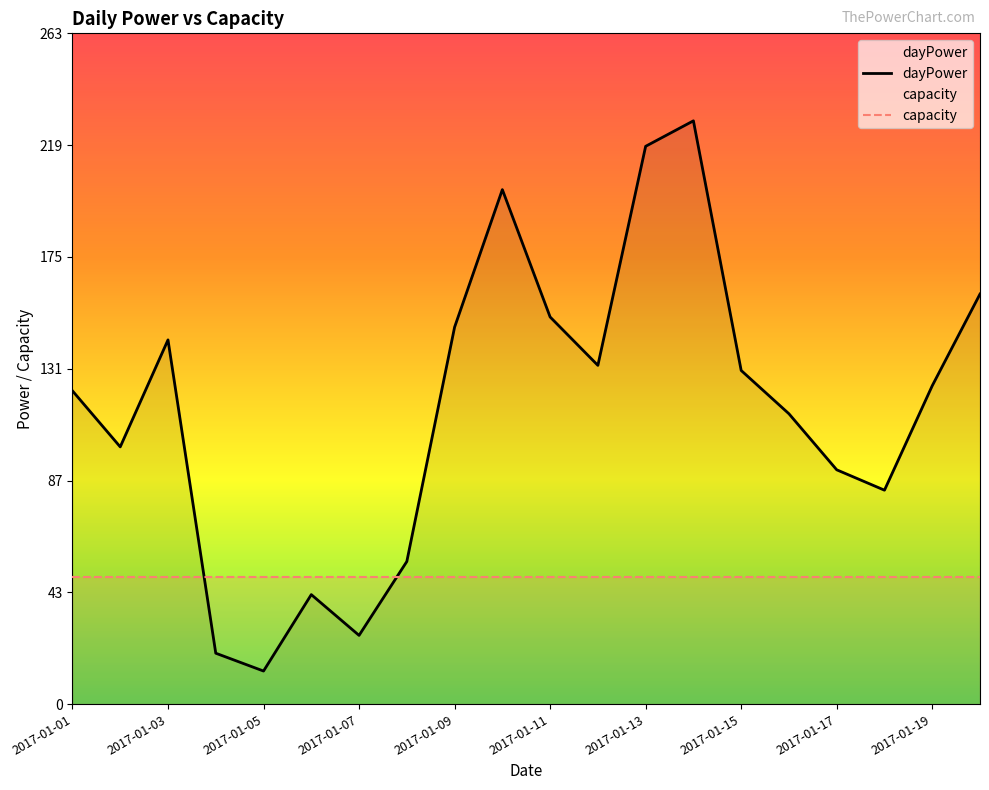

True or false: capacity has more than 1 interior local peaks.

False